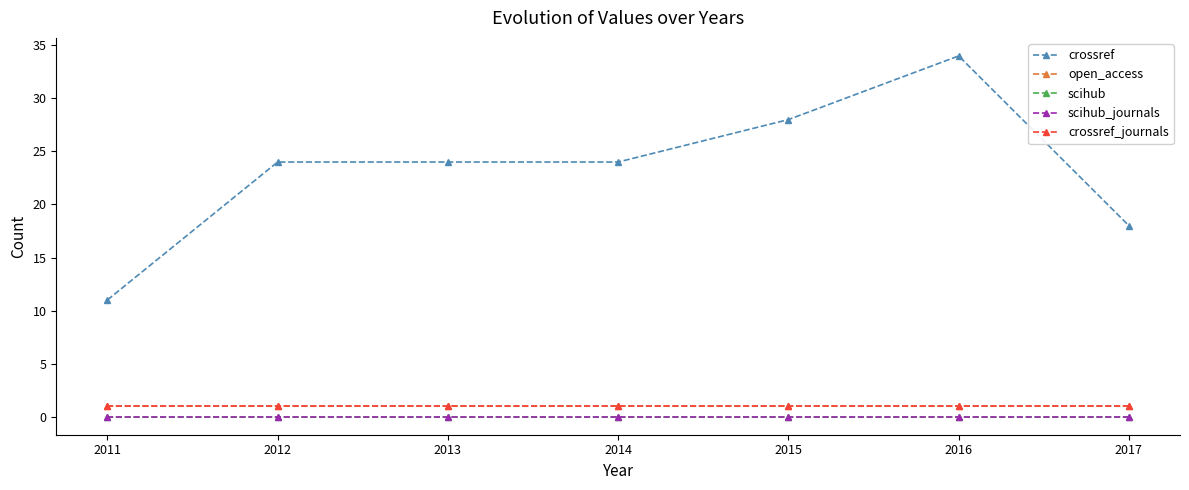

Is the value of scihub at 2013 greater than the value of crossref at 2016?

No